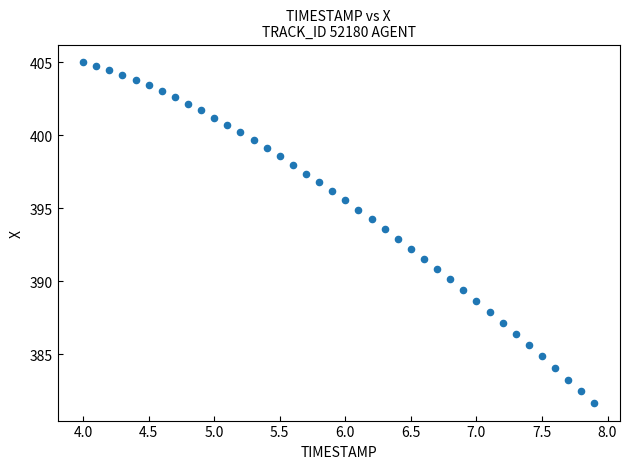

What is the range of X values (max minus min)?

3.9